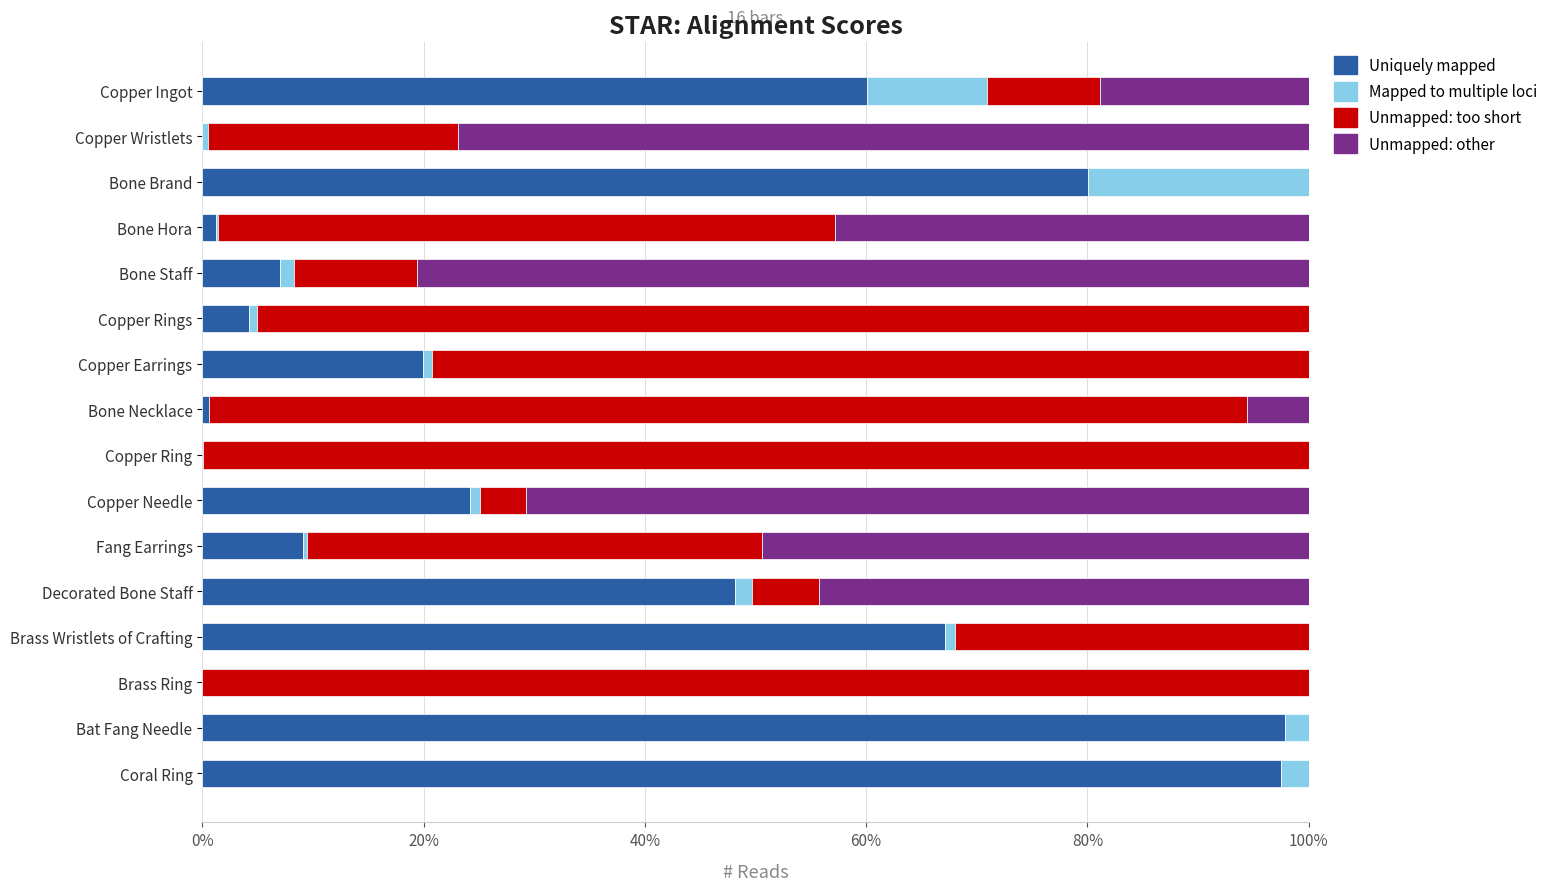

What is the total value across all series at Bone Brand?

100.0